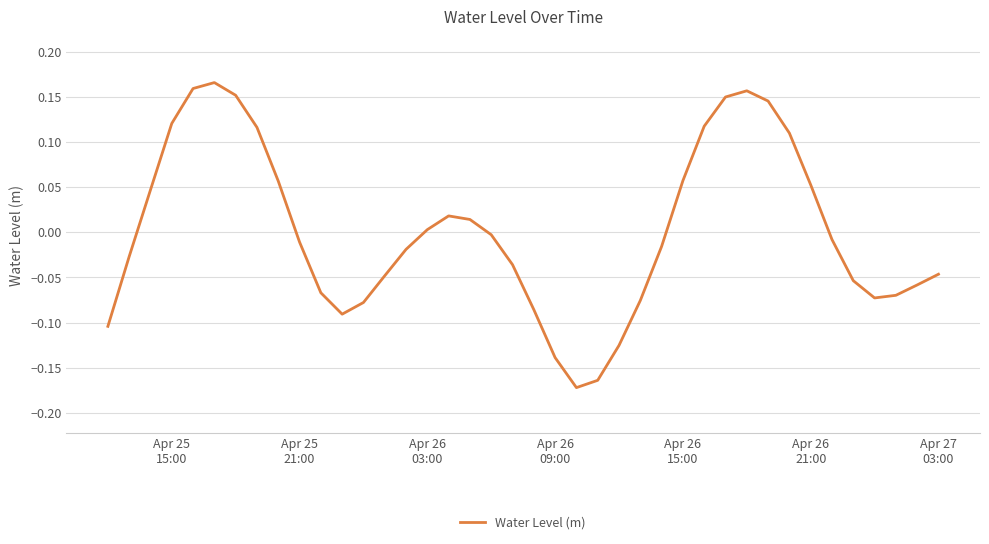

What is the difference between the maximum and minimum values?

0.3